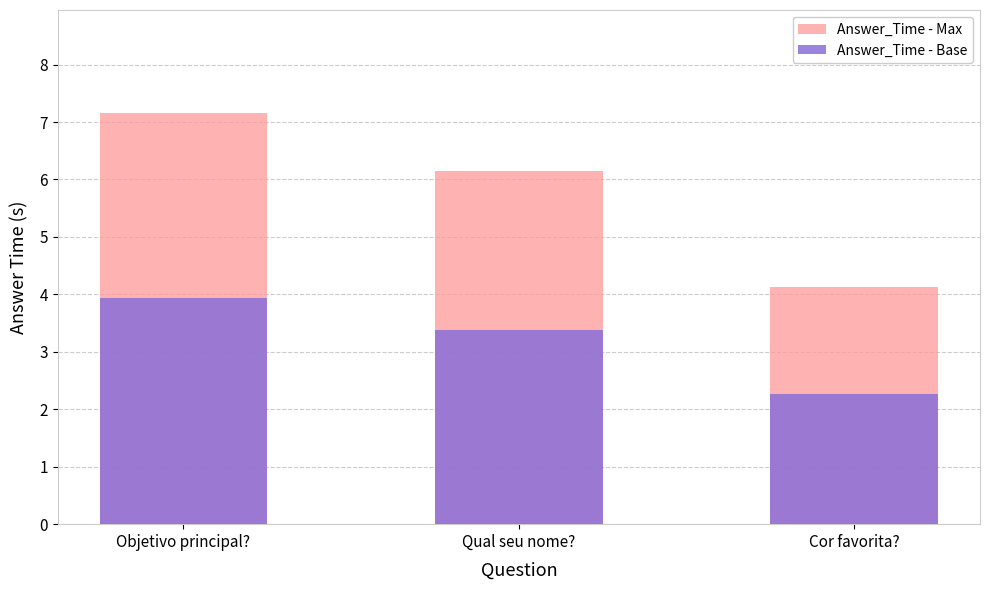

At how many categories does at least one series exceed 5?

2